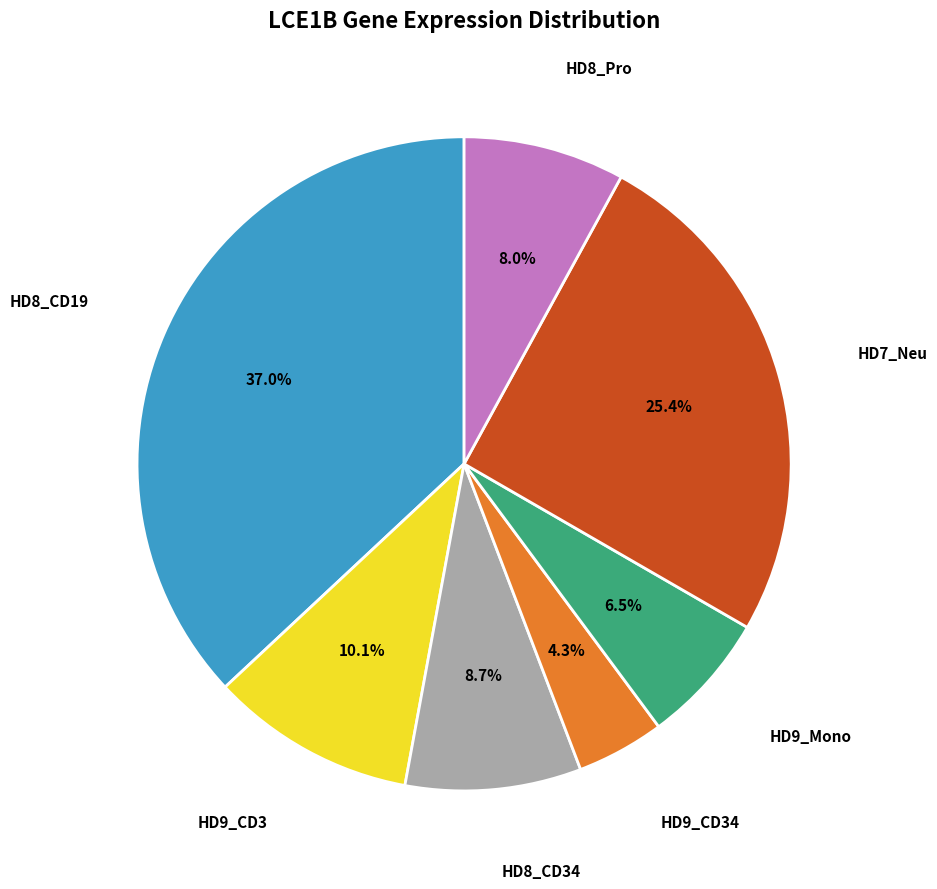

How many slices are in this pie chart?

7